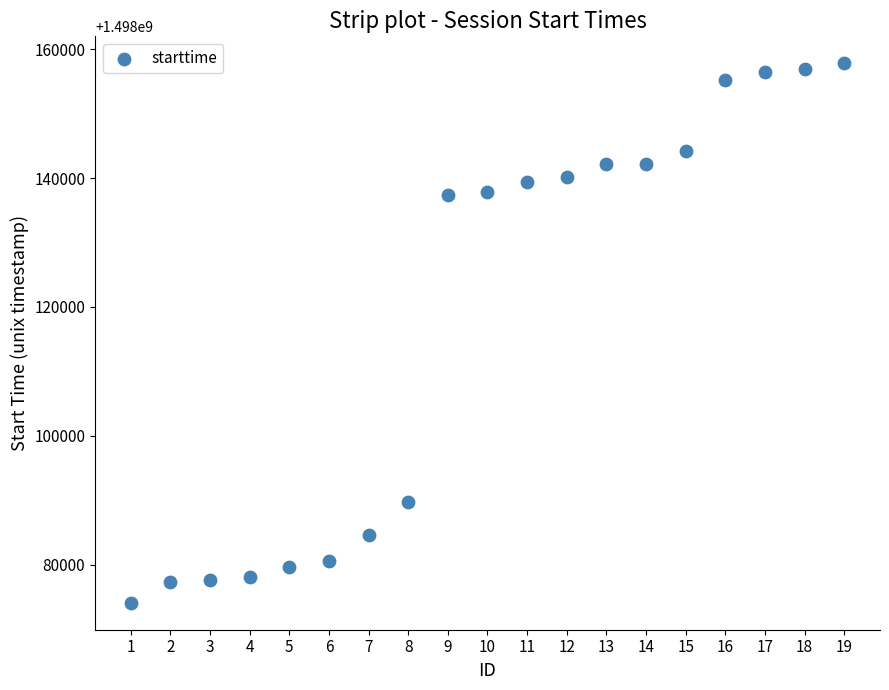

What is the range of Y values (max minus min)?

83702.3